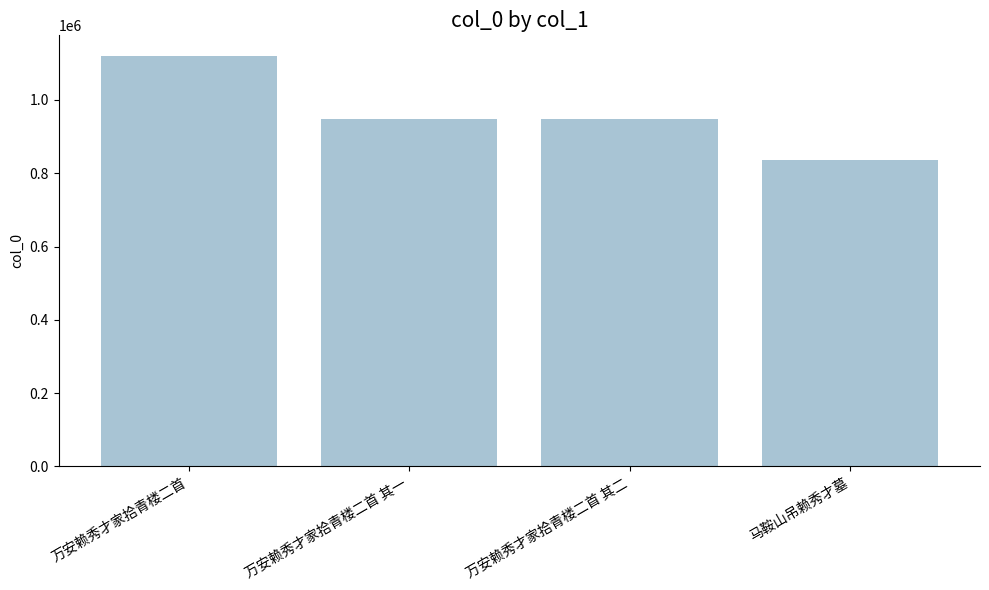

What position from the right is 马鞍山吊赖秀才墓?

1